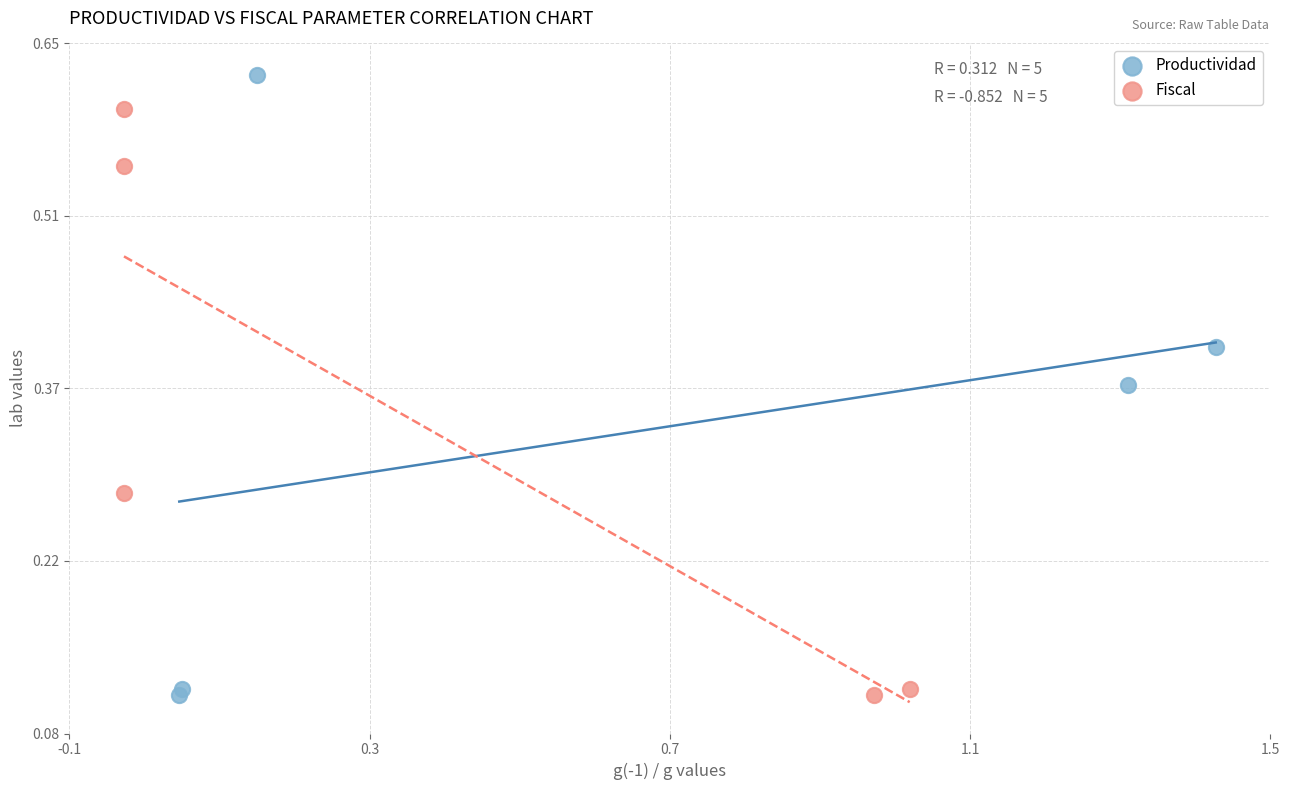

Which series has the largest Y range (max minus min)?

Productividad